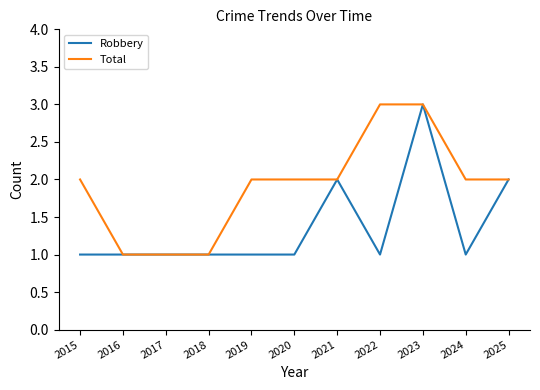

What is the maximum value for Robbery?

3